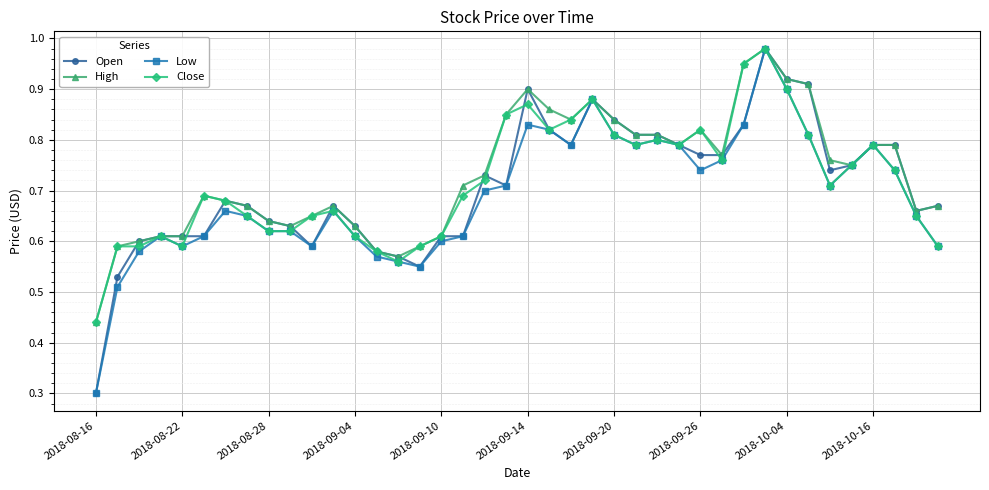

True or false: Low has more than 2 interior local peaks.

True